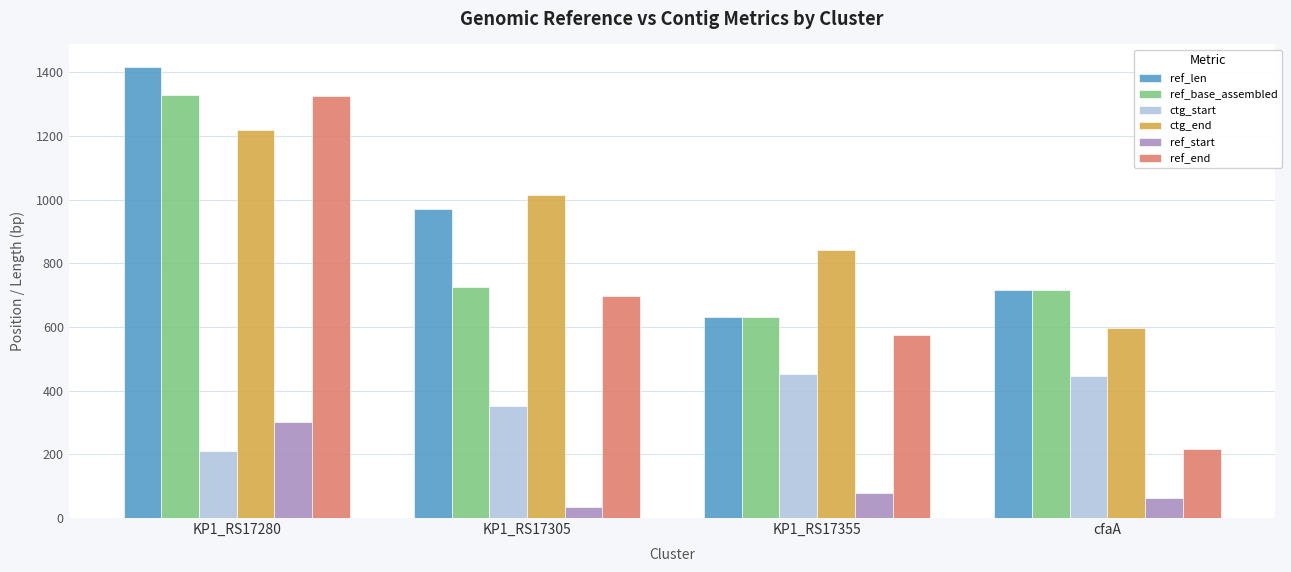

Is it true that ref_start equals 301 at KP1_RS17280?

True